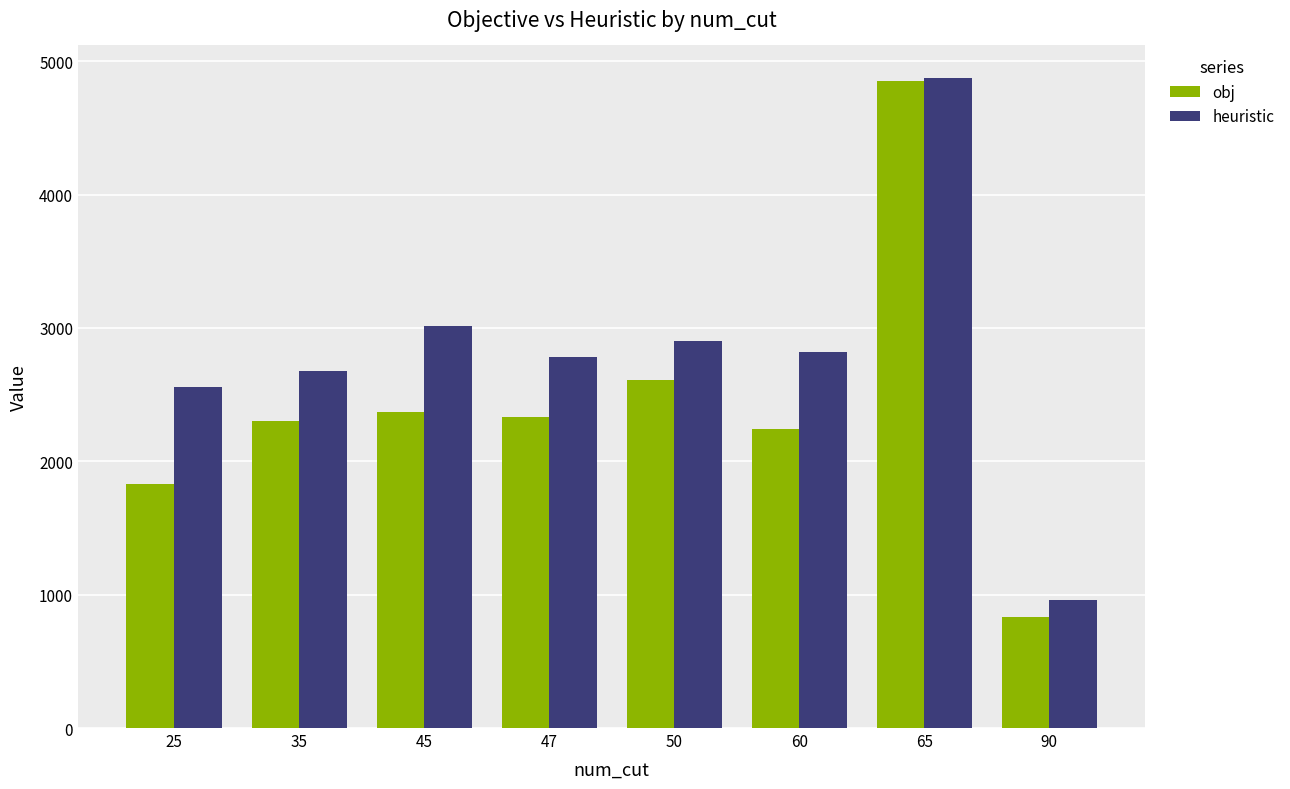

List the series in order of their overall mean, lowest first.

obj, heuristic